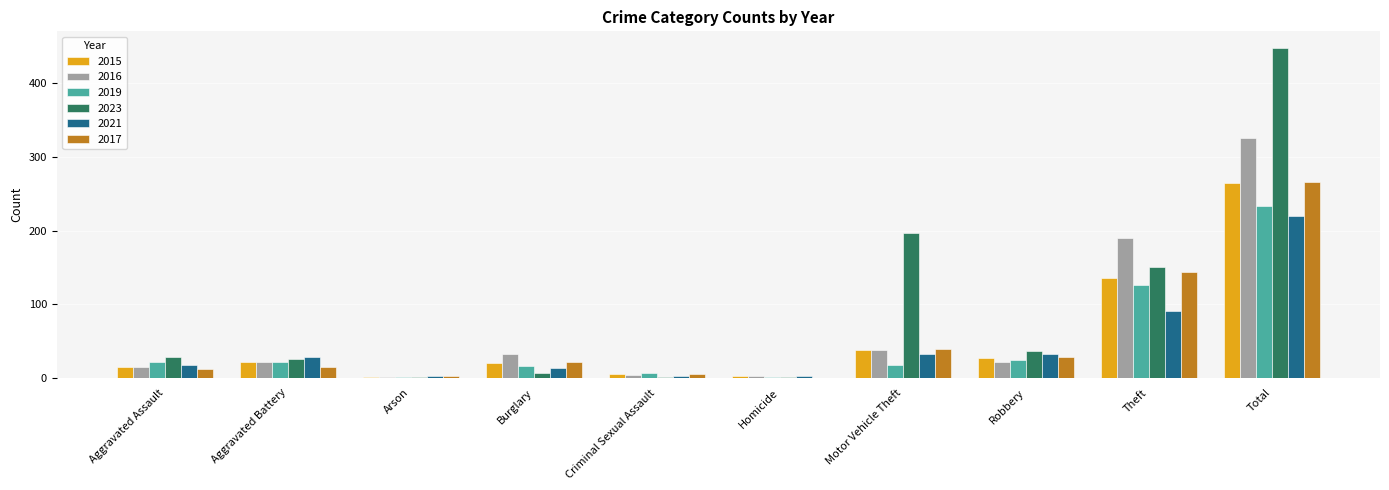

What is the average value of the 2023 series?

90